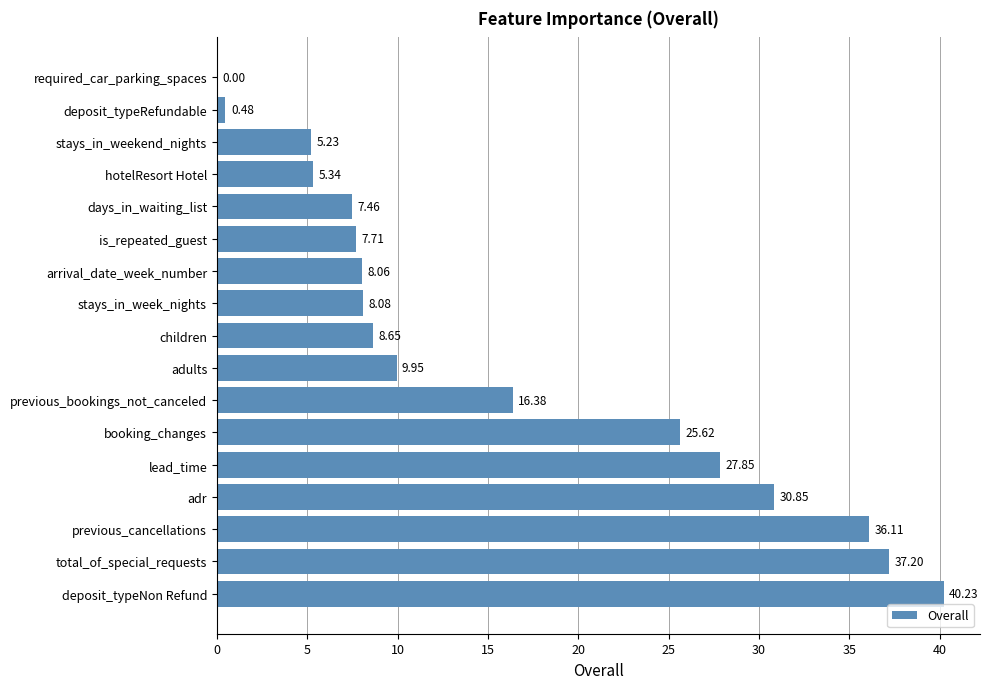

What is the average value?

16.2